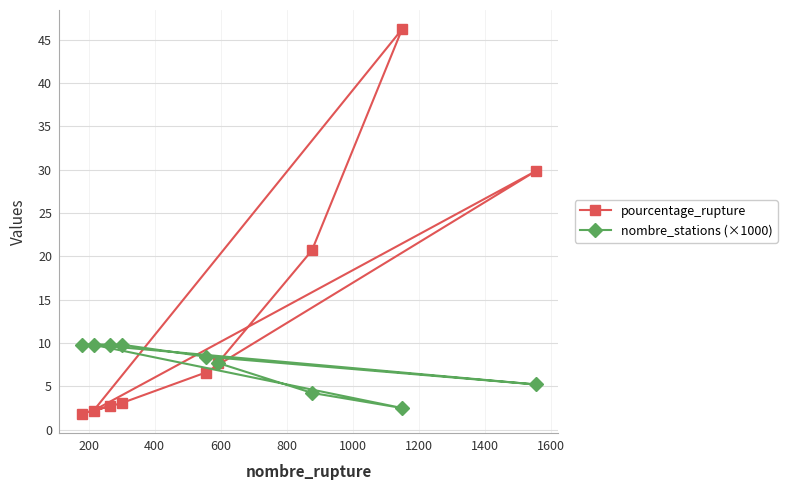

Reading left to right, transcribe all the data shown in this chart.

pourcentage_rupture: 1.8	2.2	2.7	3.1	6.6	7.7	20.7	46.2	29.8
nombre_stations (×1000): 9.8	9.8	9.8	9.8	8.4	7.7	4.2	2.5	5.2